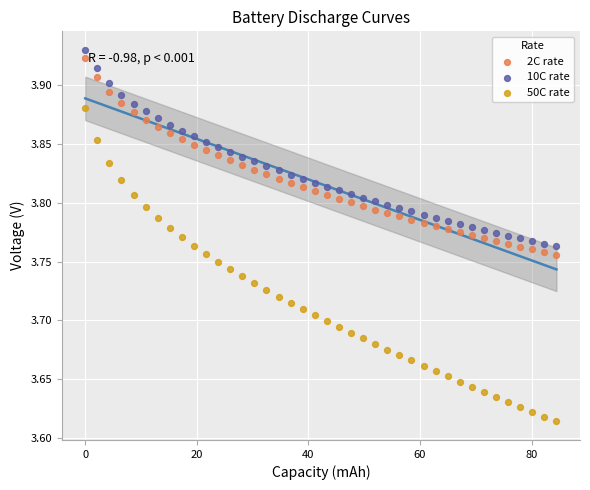

Which series has the widest spread of Y values?

50C rate